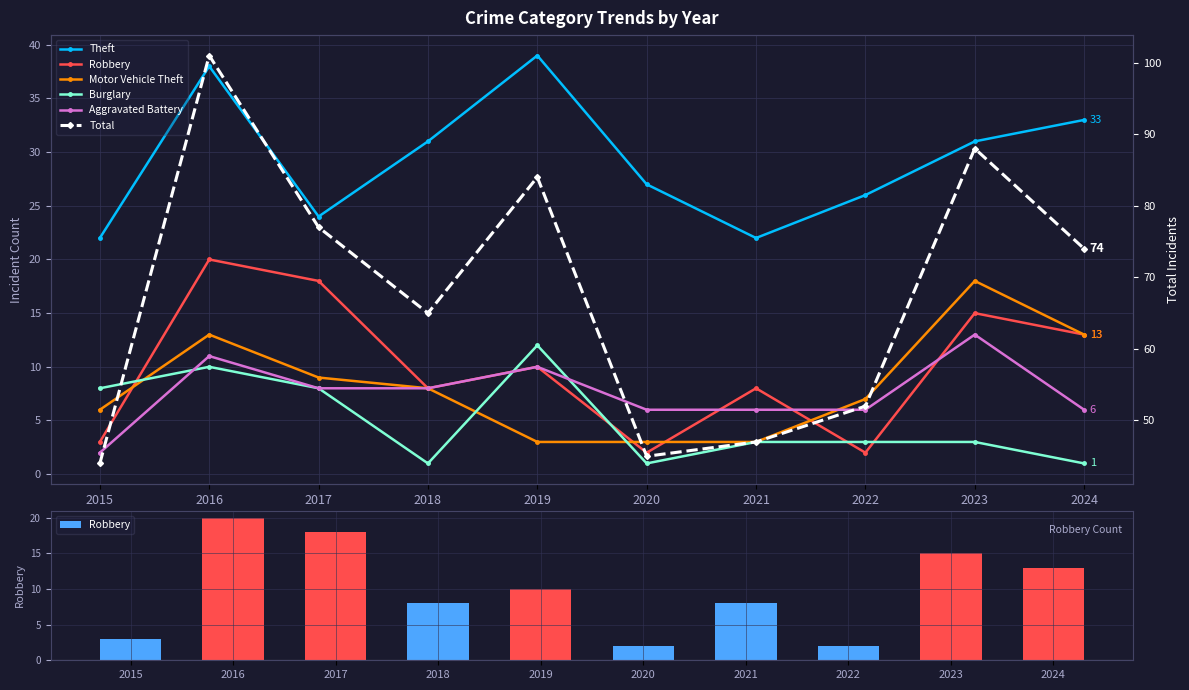

Which category has the highest value in the Aggravated Battery series?

2023